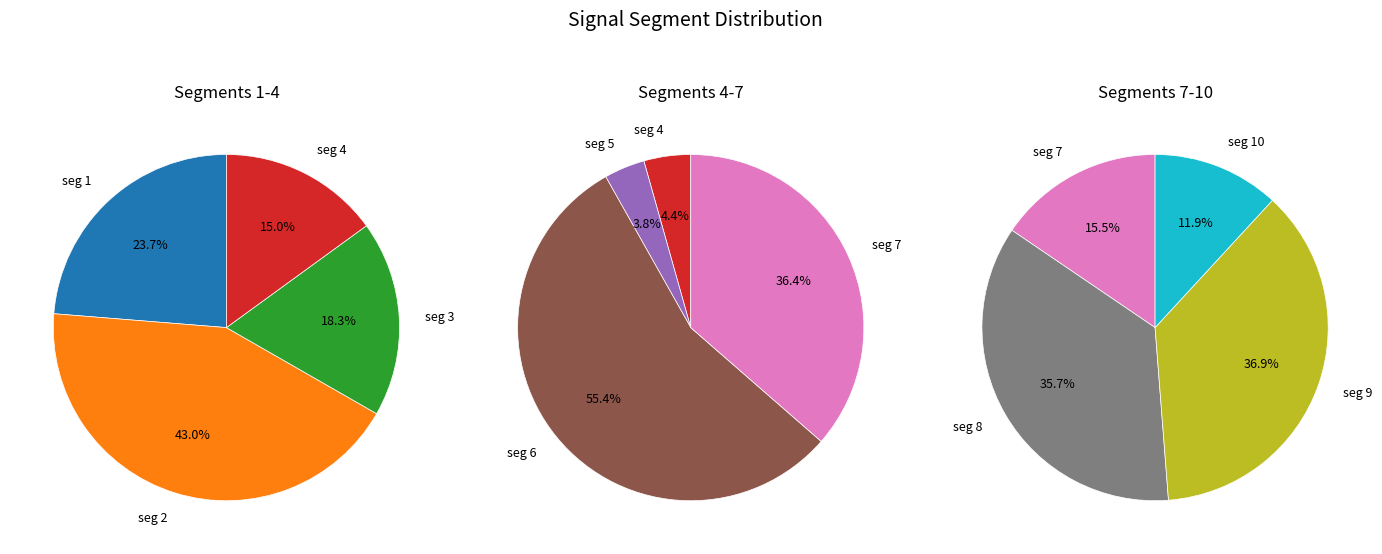

How many slices are in this pie chart?

10